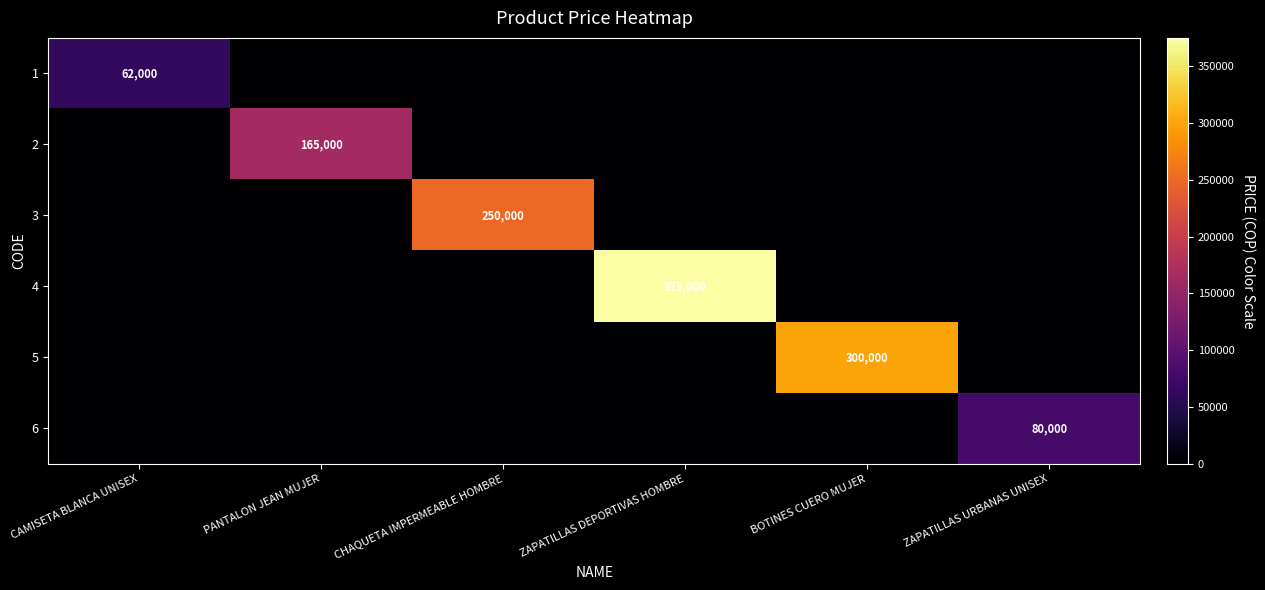

Which category has the lowest value in the 3 series?

CAMISETA BLANCA UNISEX